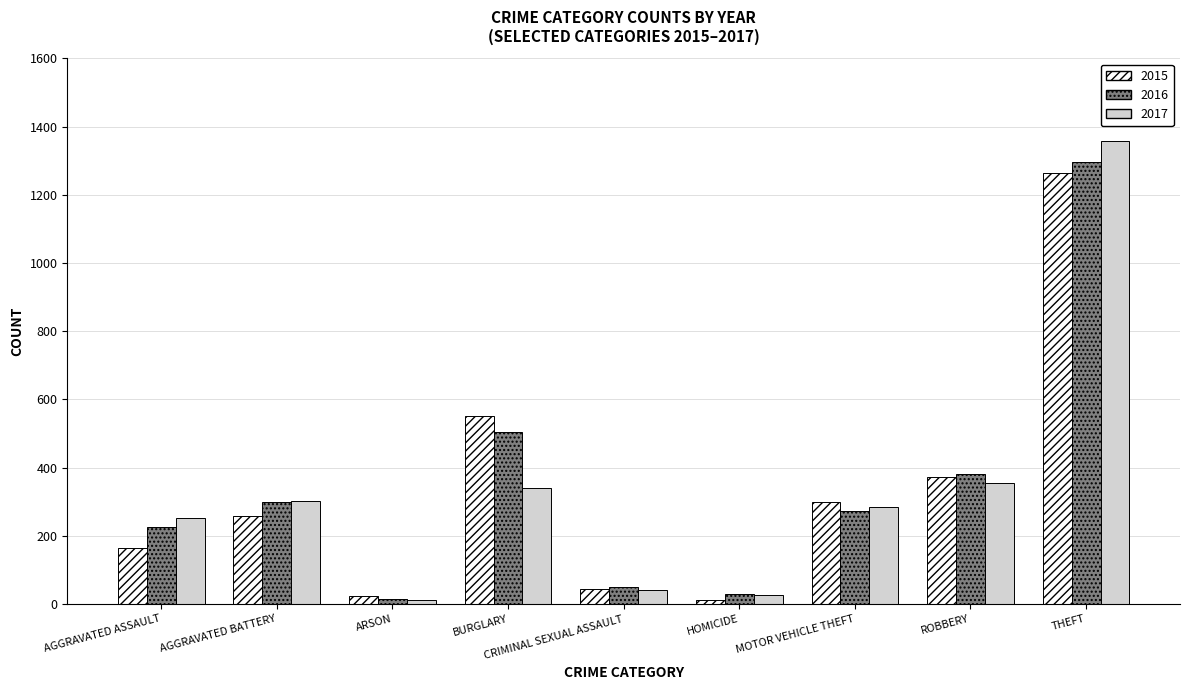

Is it true that 2017 equals 432 at AGGRAVATED BATTERY?

False